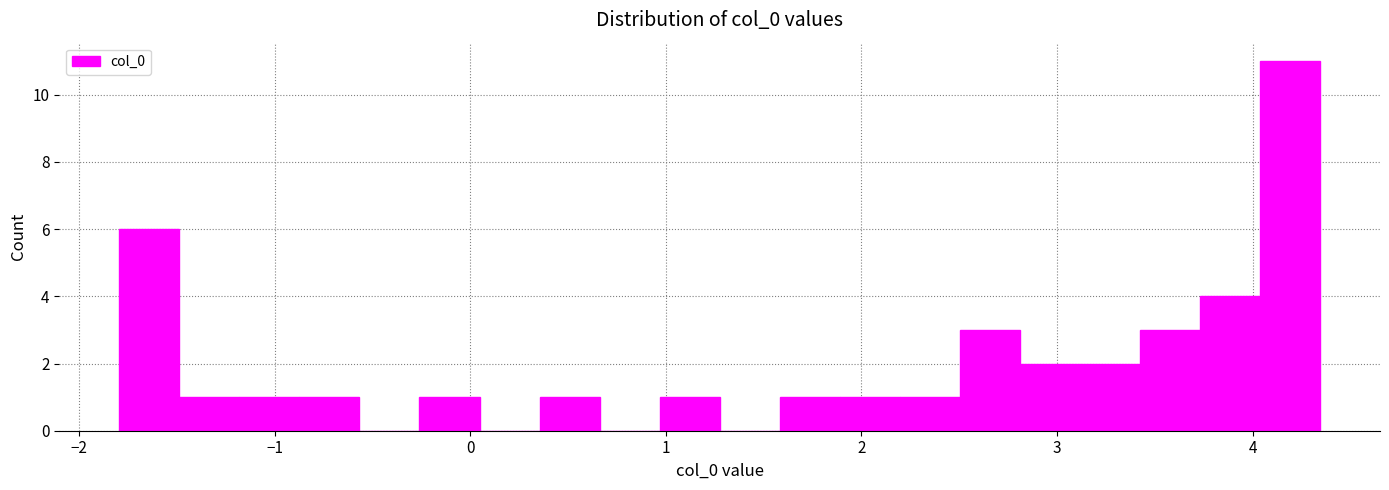

Read against the x-axis, roughly where is the centre of the tallest bar?

4.2